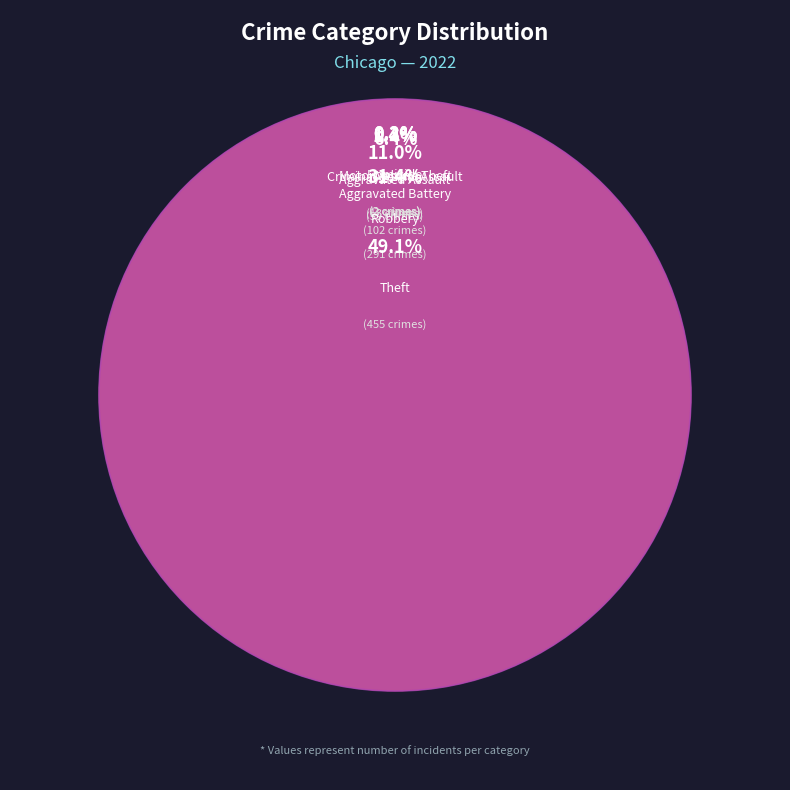

What is the ratio of the value at Motor Vehicle Theft to the value at Arson?

0.7